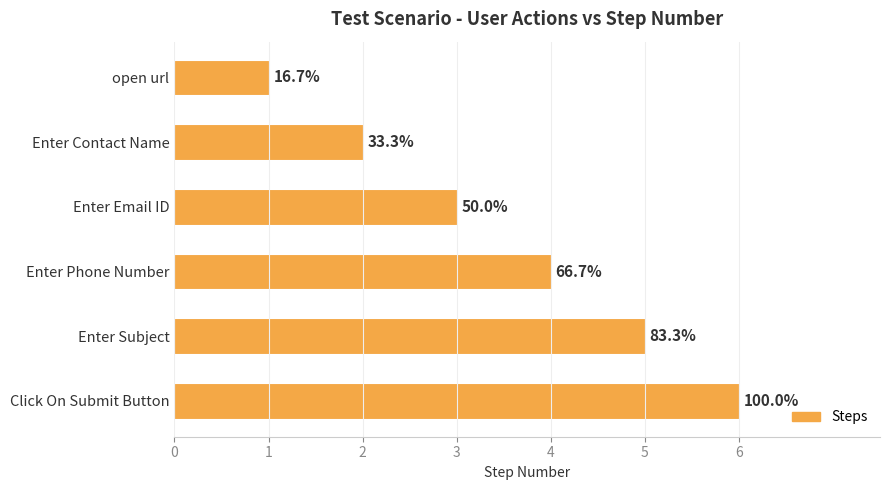

Does the chart contain any negative values?

No